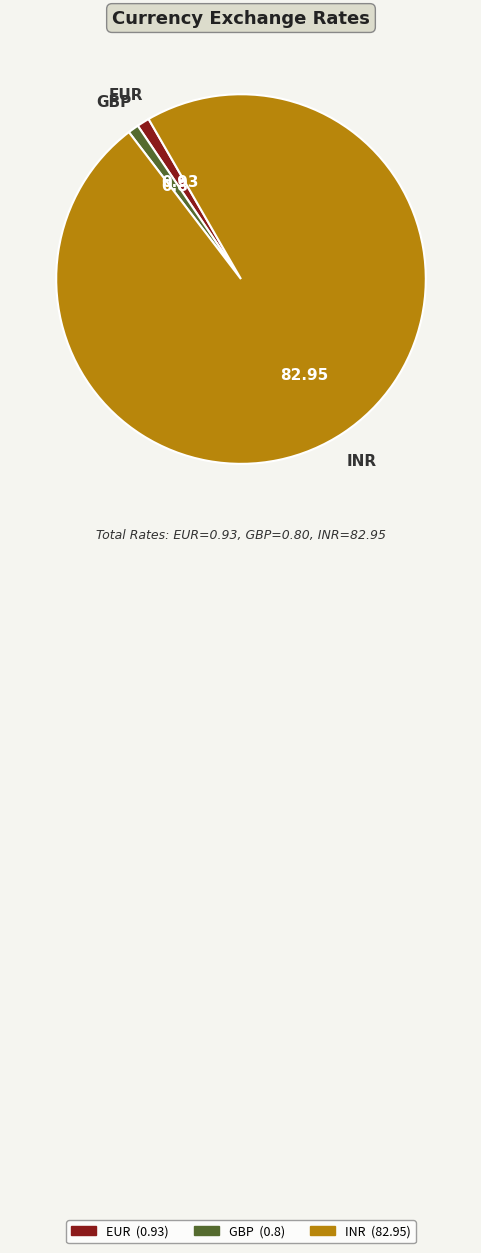

Which has a higher value, INR or EUR?

INR